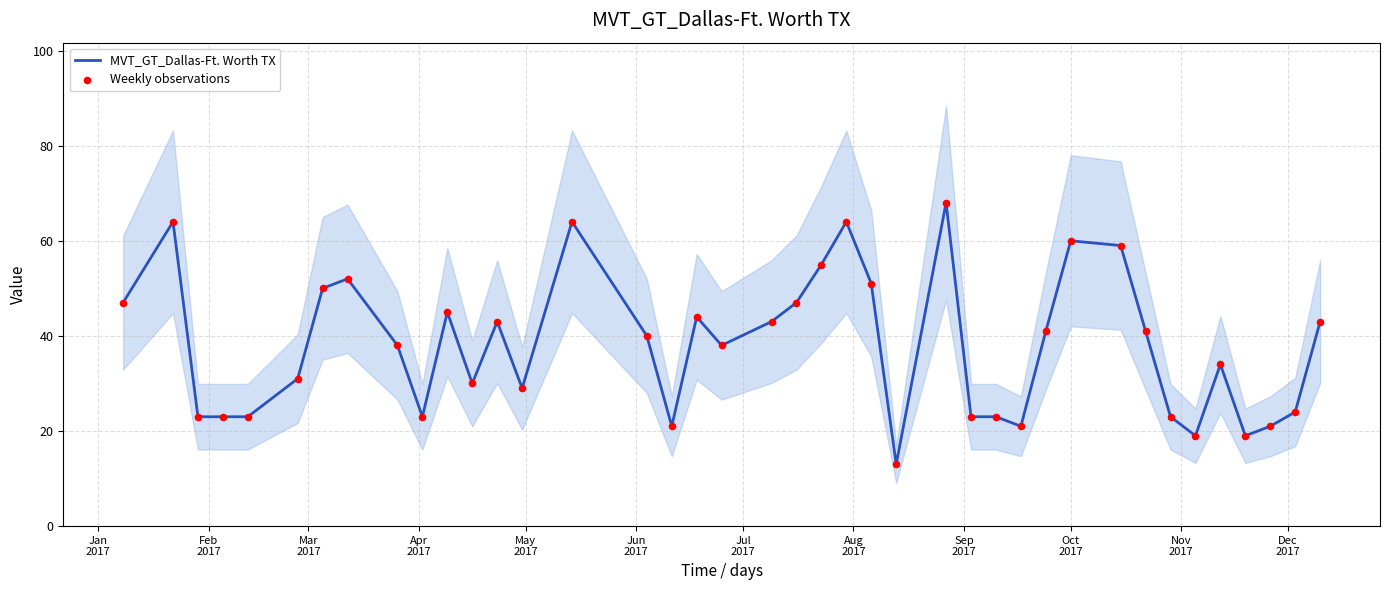

Which series reaches the minimum Y coordinate?

MVT_GT_Dallas-Ft. Worth TX